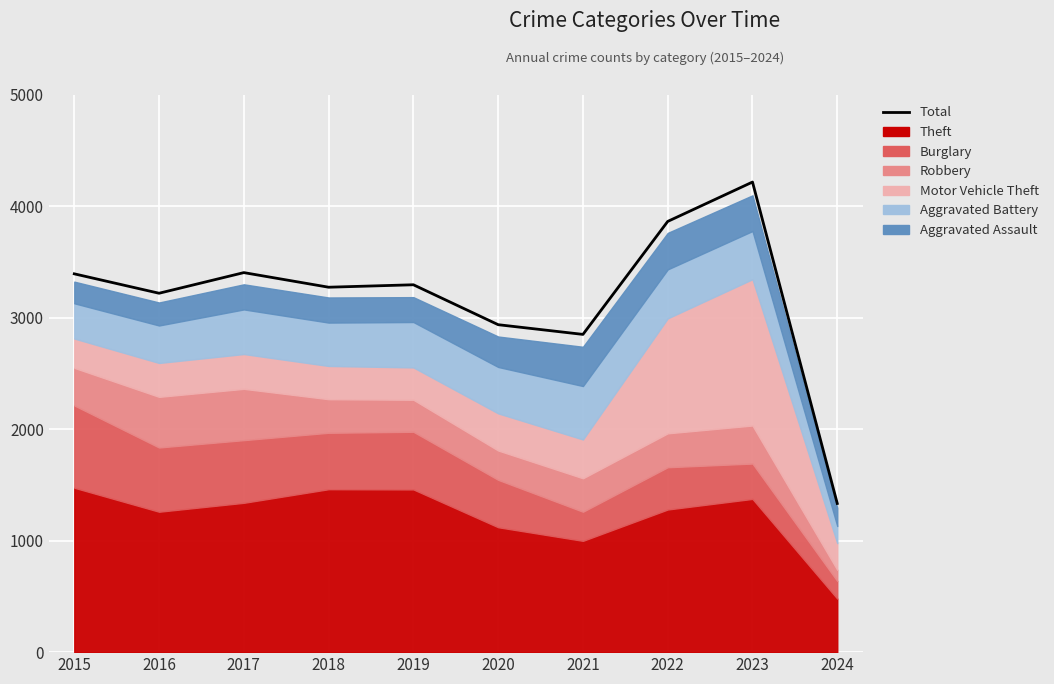

At which category does the chart reach its peak across all series?

2023